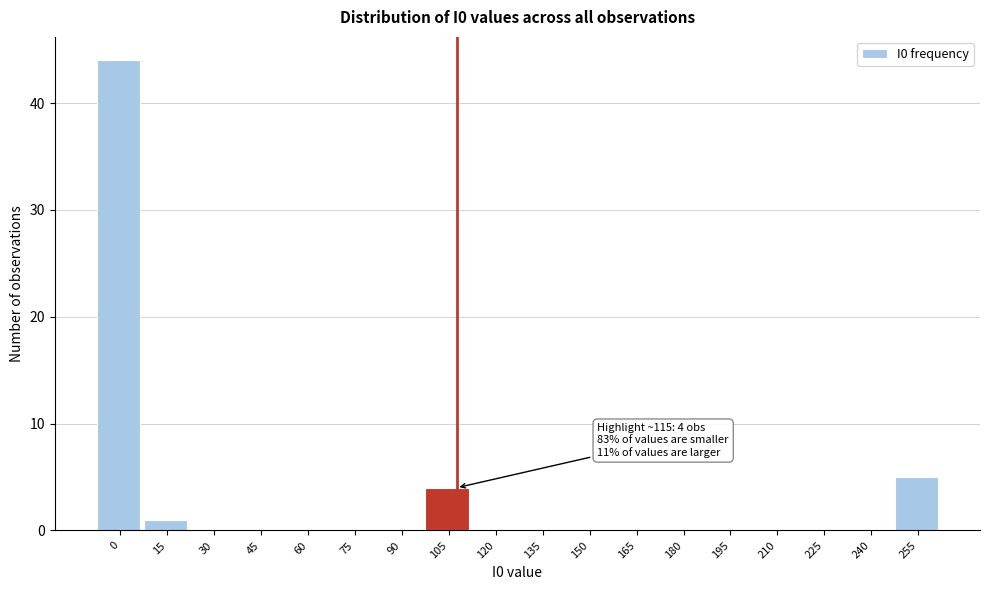

Reading left to right, list all the values displayed in this chart.

0=44	15=1	30=0	45=0	60=0	75=0	90=0	105=4	120=0	135=0	150=0	165=0	180=0	195=0	210=0	225=0	240=0	255=5